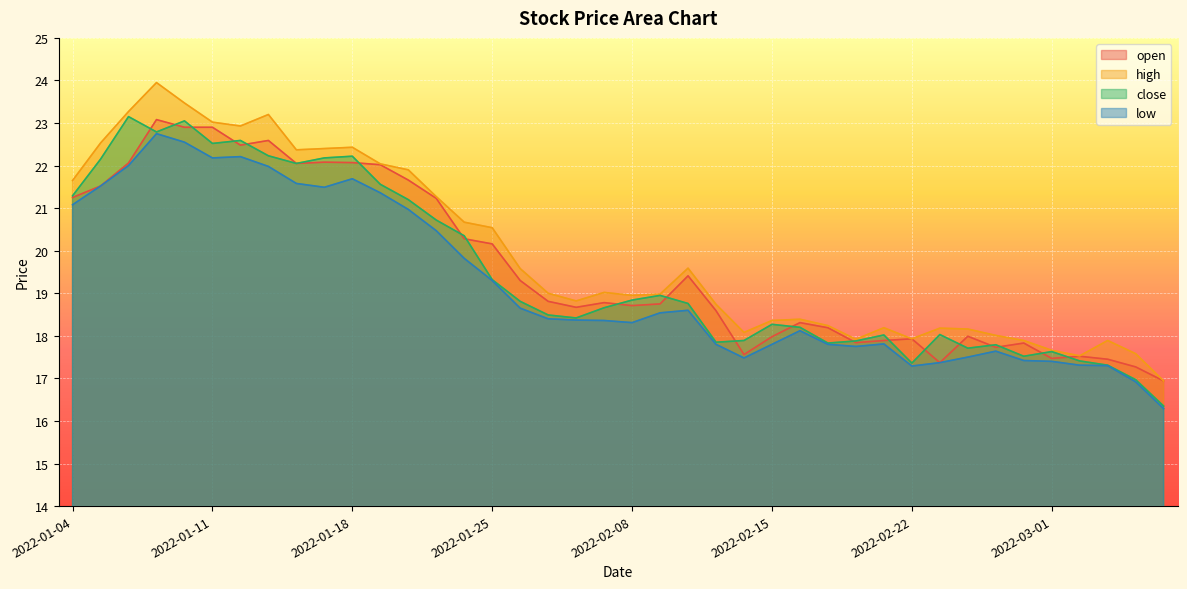

How many lines are shown in the chart?

4